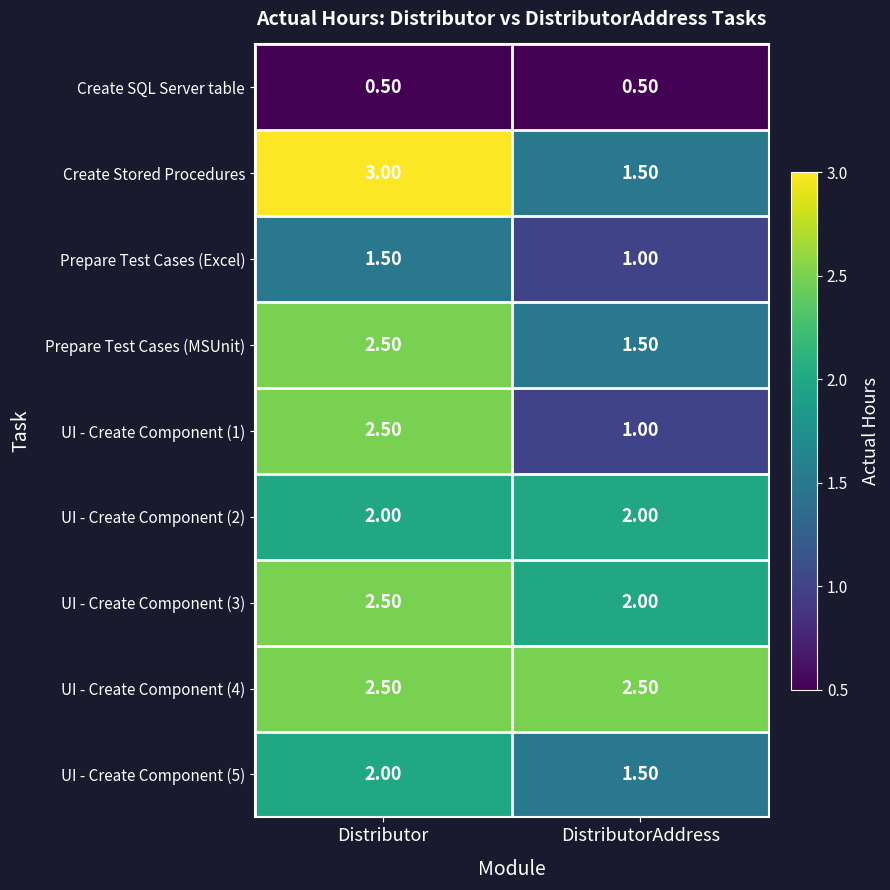

What is the difference between the highest and lowest values at Distributor?

2.5